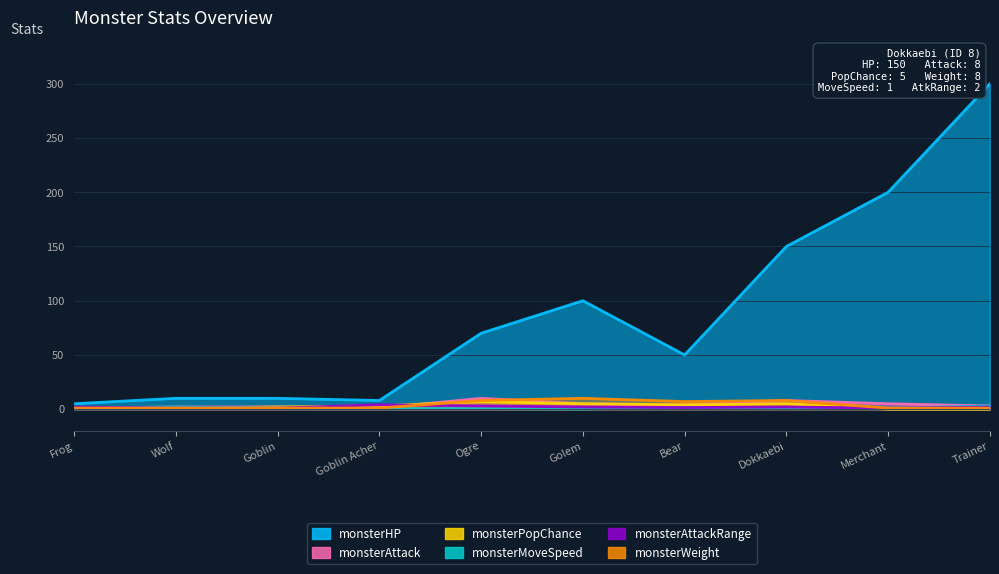

Rank the series by their maximum value, from lowest to highest.

monsterMoveSpeed, monsterAttackRange, monsterPopChance, monsterAttack, monsterWeight, monsterHP